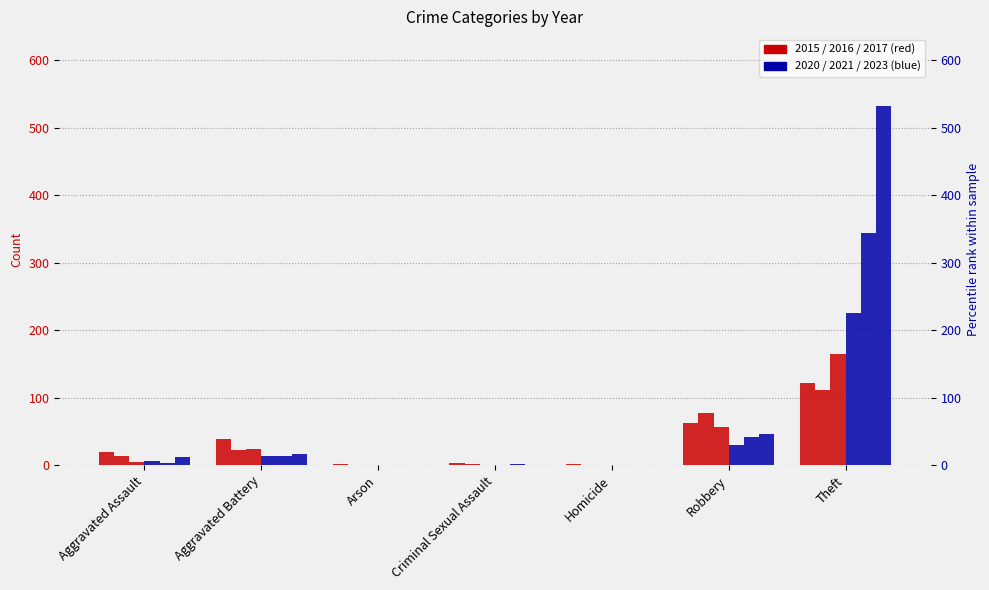

What is the label of the 2nd bar from the left?

Aggravated Battery